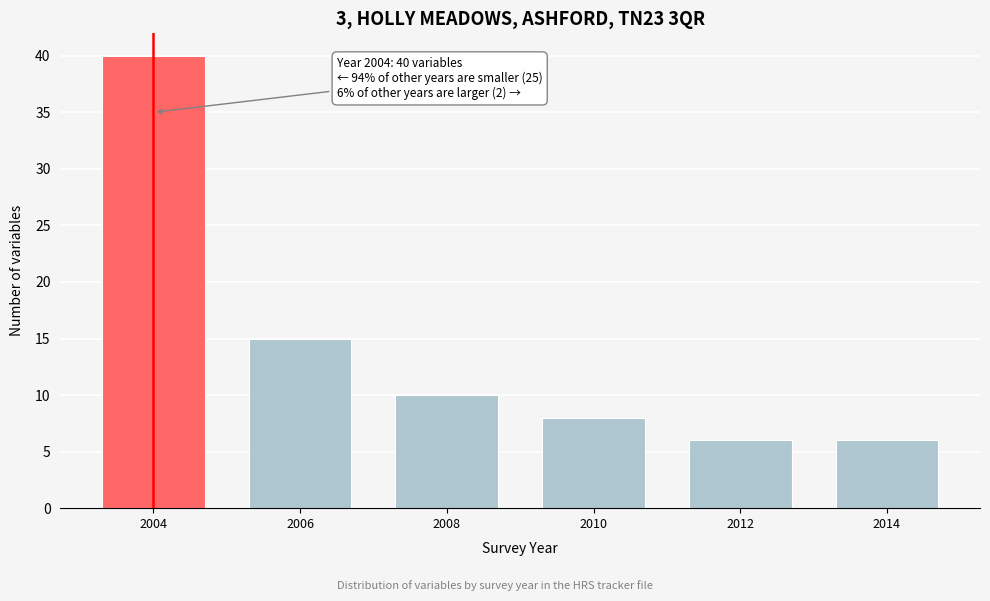

Reading left to right, transcribe all the data shown in this chart.

40	15	10	8	6	6